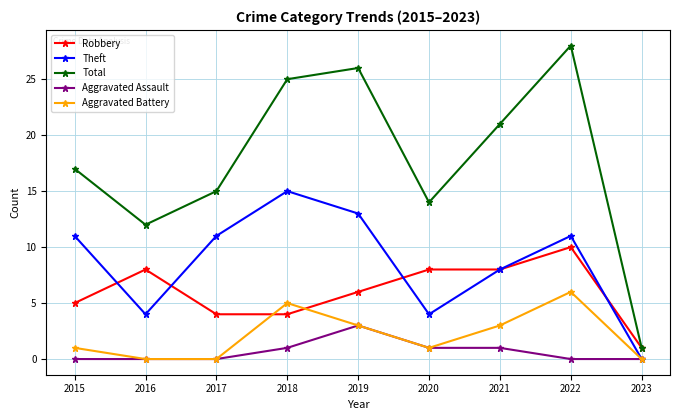

Is this an area chart (filled region under the line)?

No